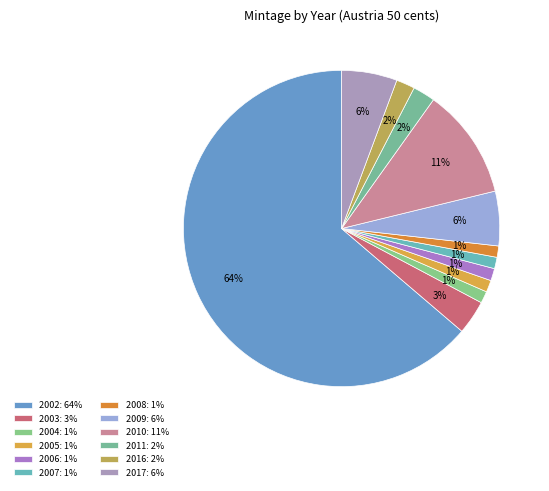

Which slice is the largest?

2002